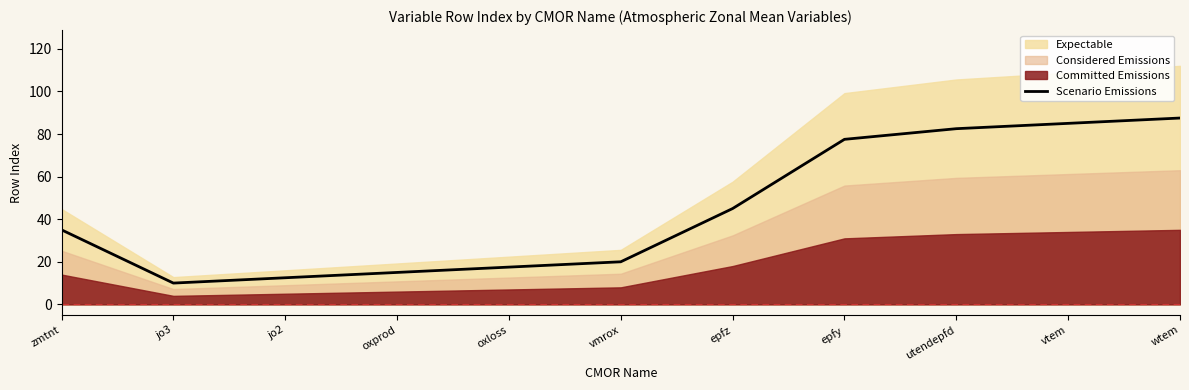

What is the approximate value at wtem?

87.5